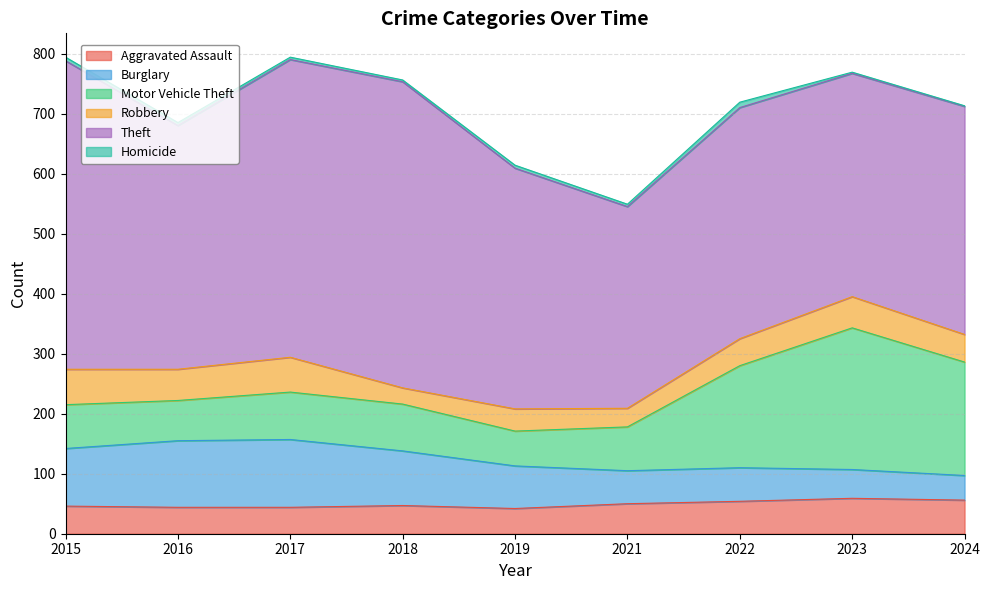

True or false: Motor Vehicle Theft and Aggravated Assault cross at least once.

False